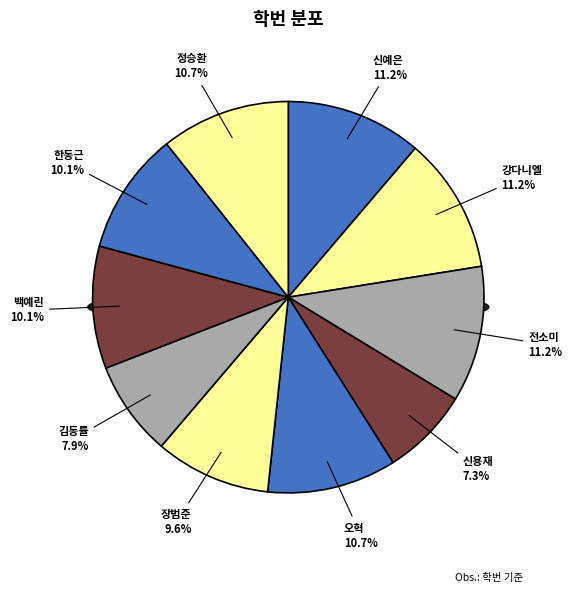

Is it true that 김동률 is 8% of the pie?

True